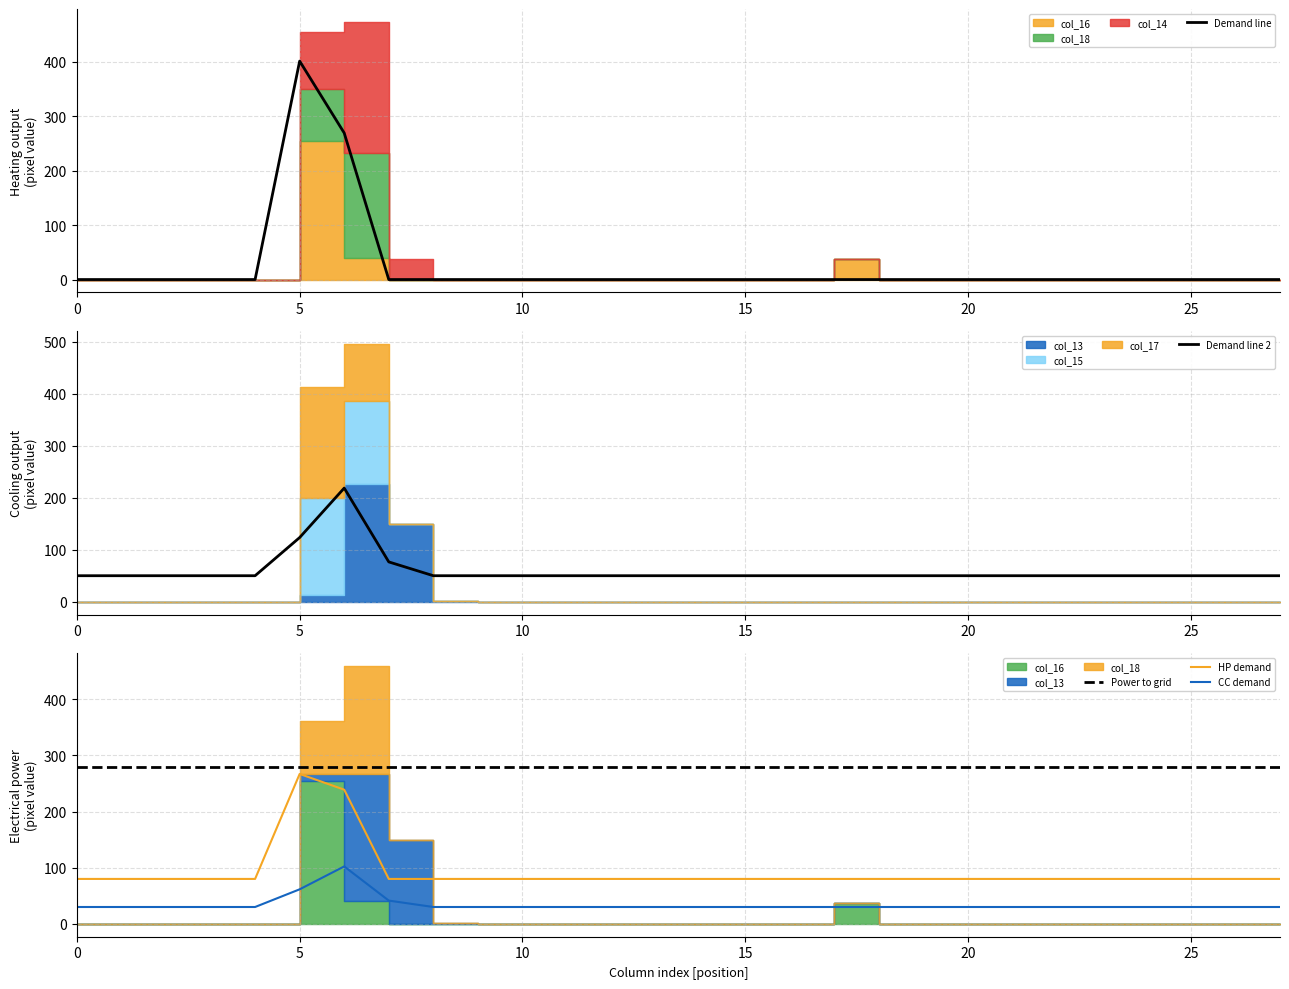

At how many categories does at least one series exceed 378?

1